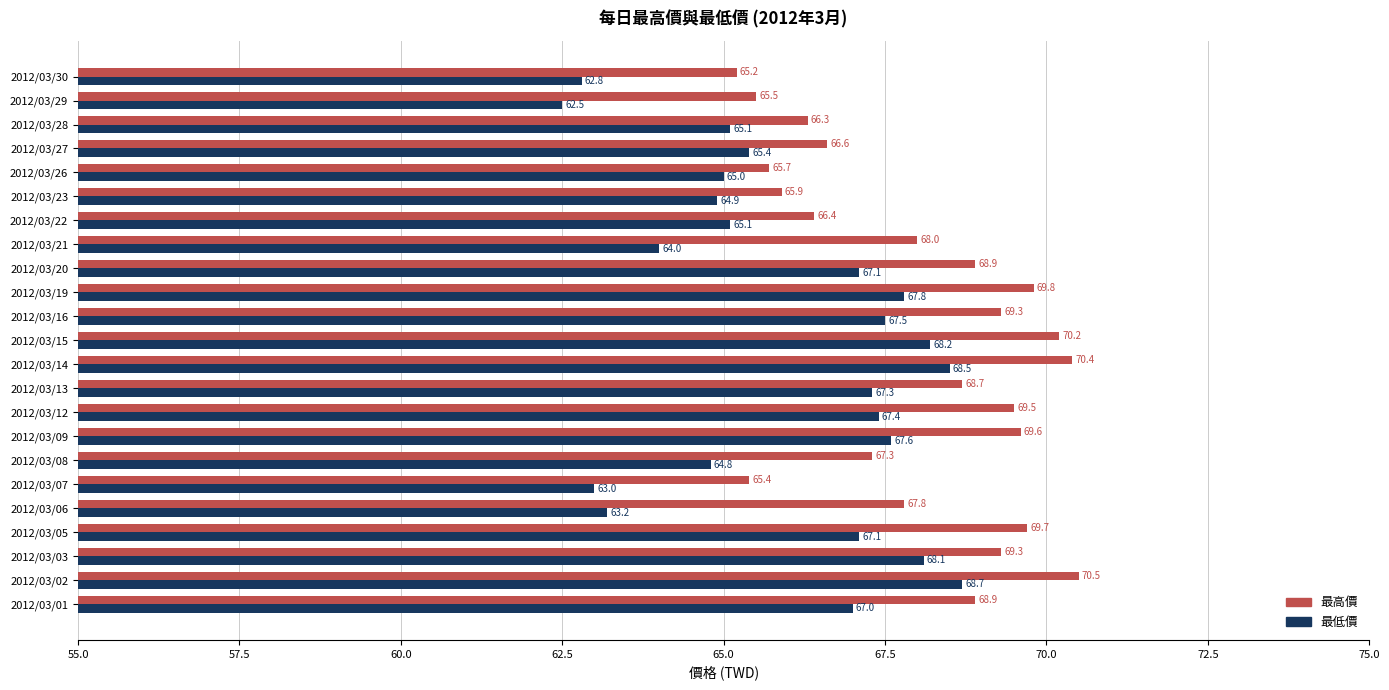

The 最高價 series shows 39.4 at 2012/03/13. True or false?

False